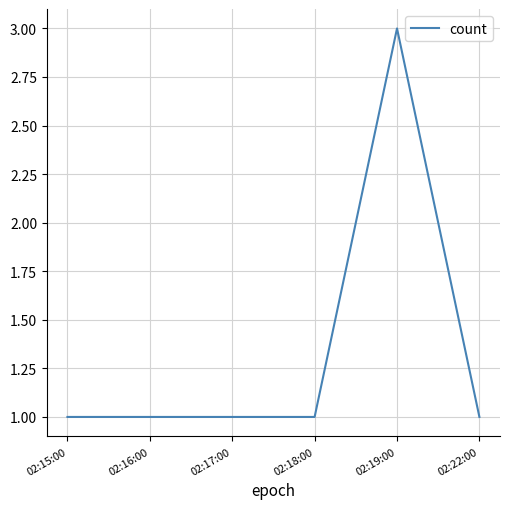

What position from the right is 02:18:00?

3